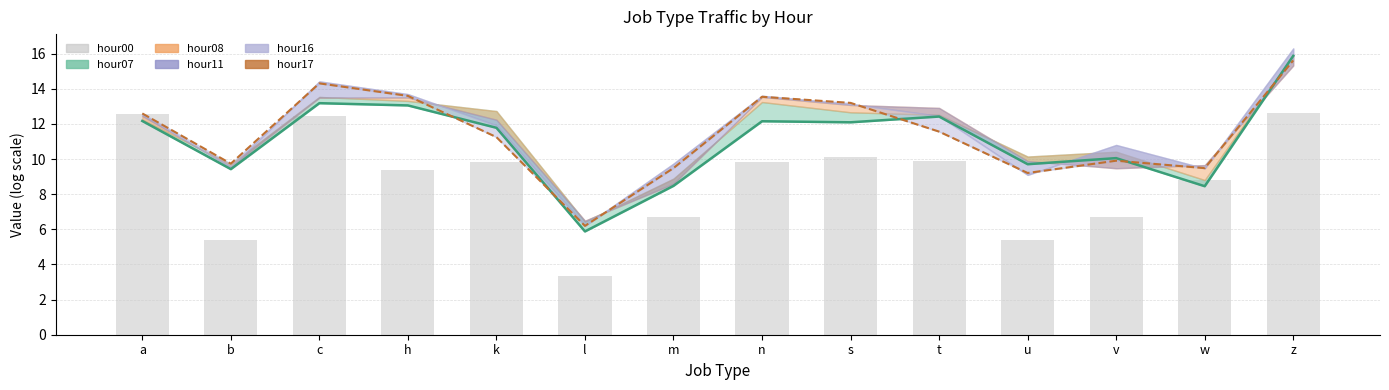

What is the difference between the hour00 values at l and b?

2.1